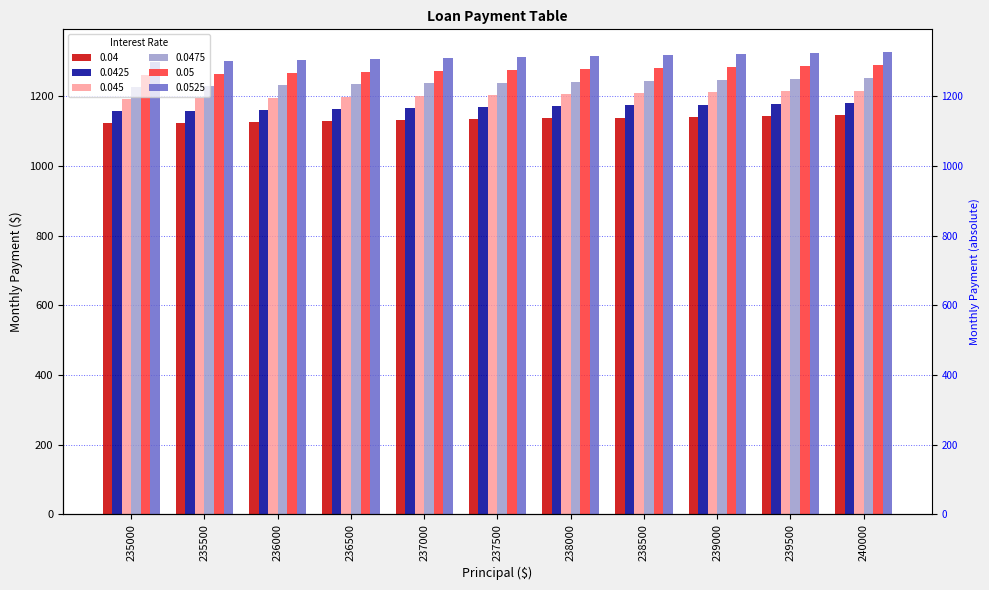

What is the sum of the 0.05 values at 235500 and 238500?

2544.5